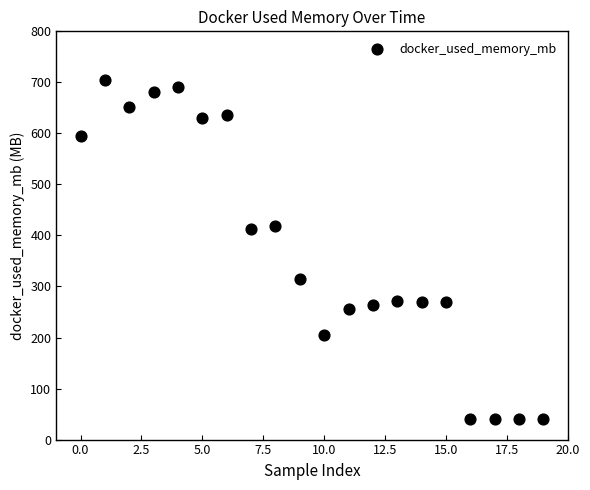

What is the range of Y values (max minus min)?

665.6